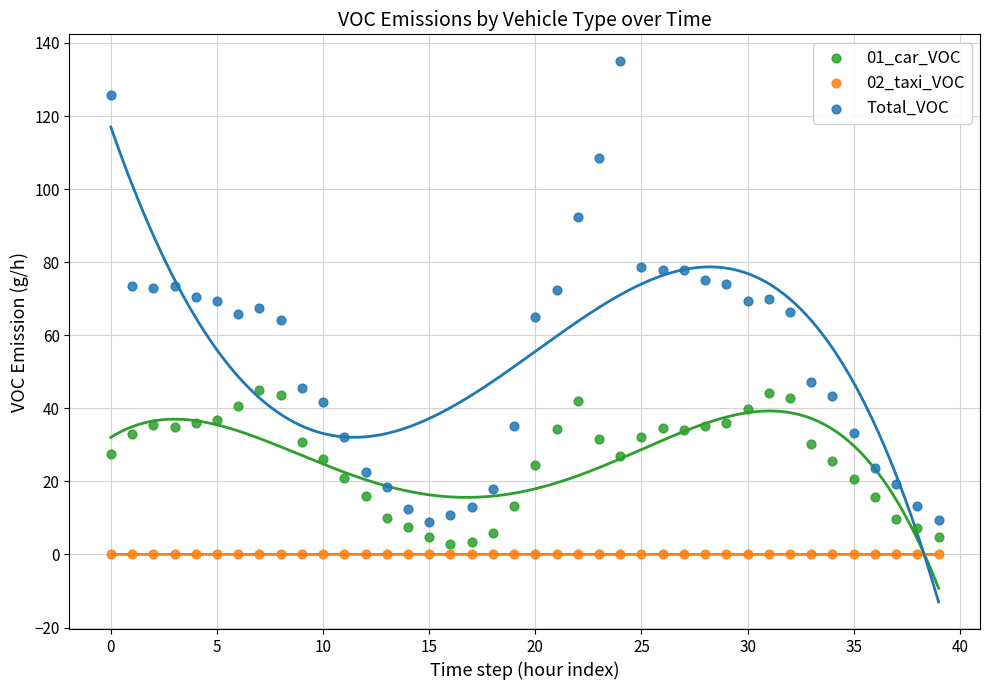

Across all data points, what is the range of Y values (max minus min)?

135.0